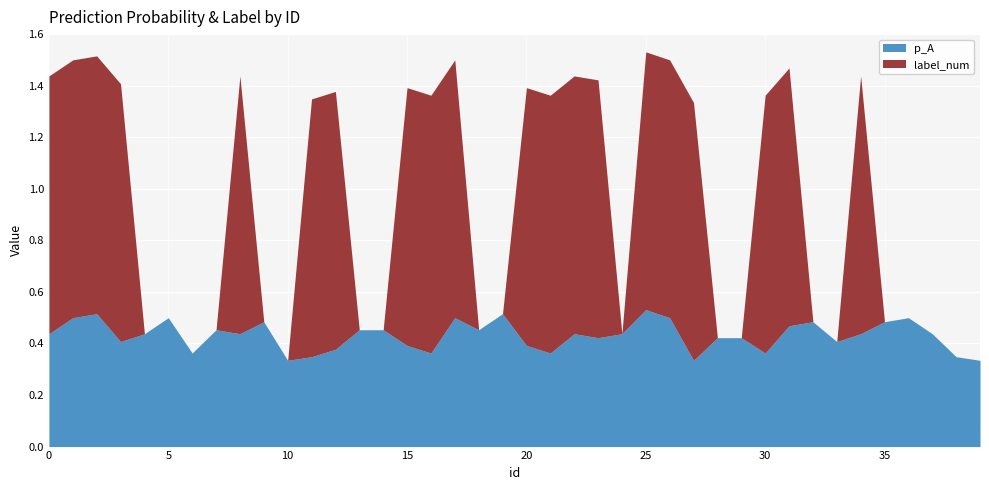

What is the sum of all label_num values?

20.0